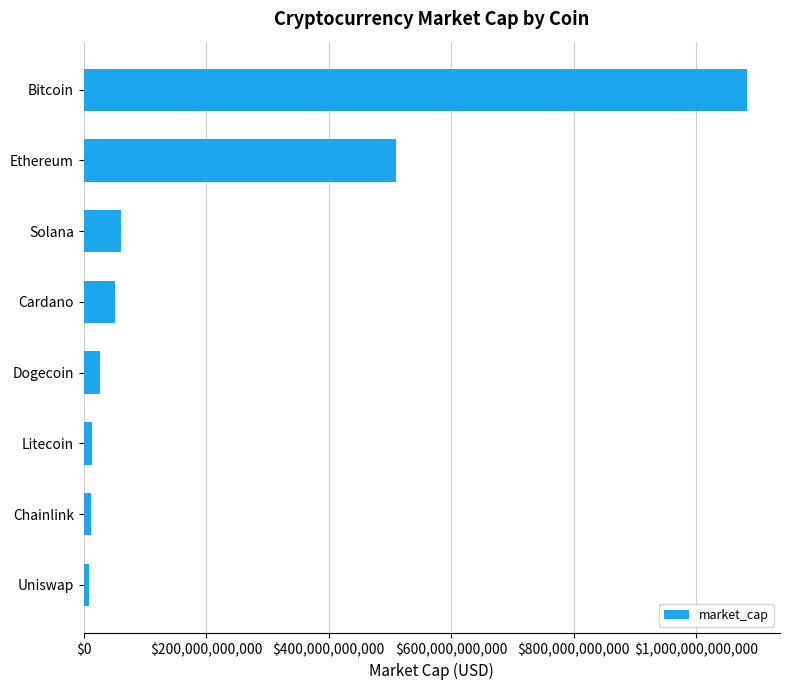

What is the sum of the values at Bitcoin and Solana?

1144070814680